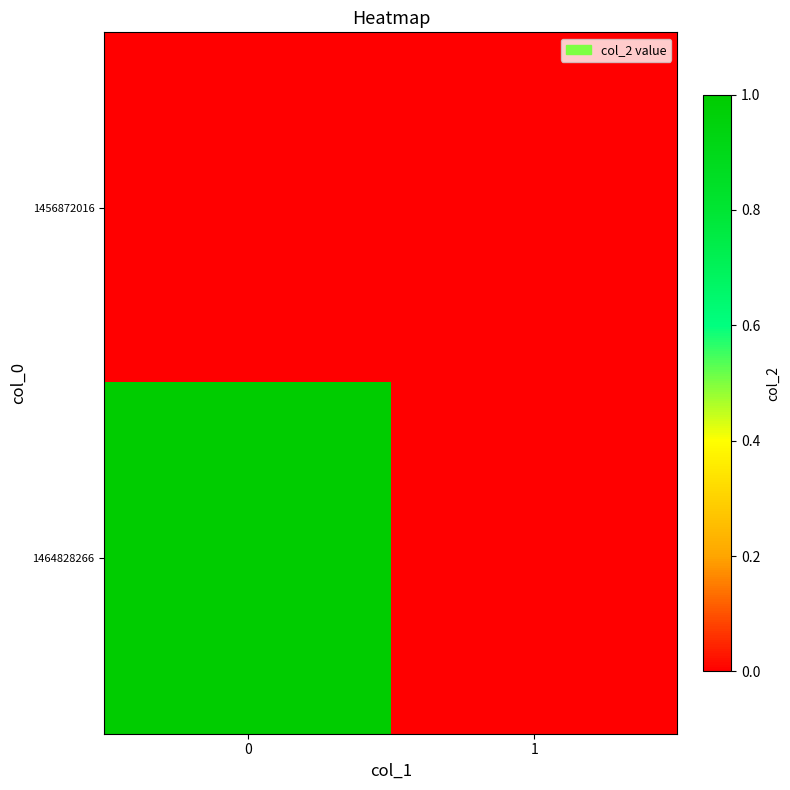

What is the difference between the highest and lowest values at 0?

1